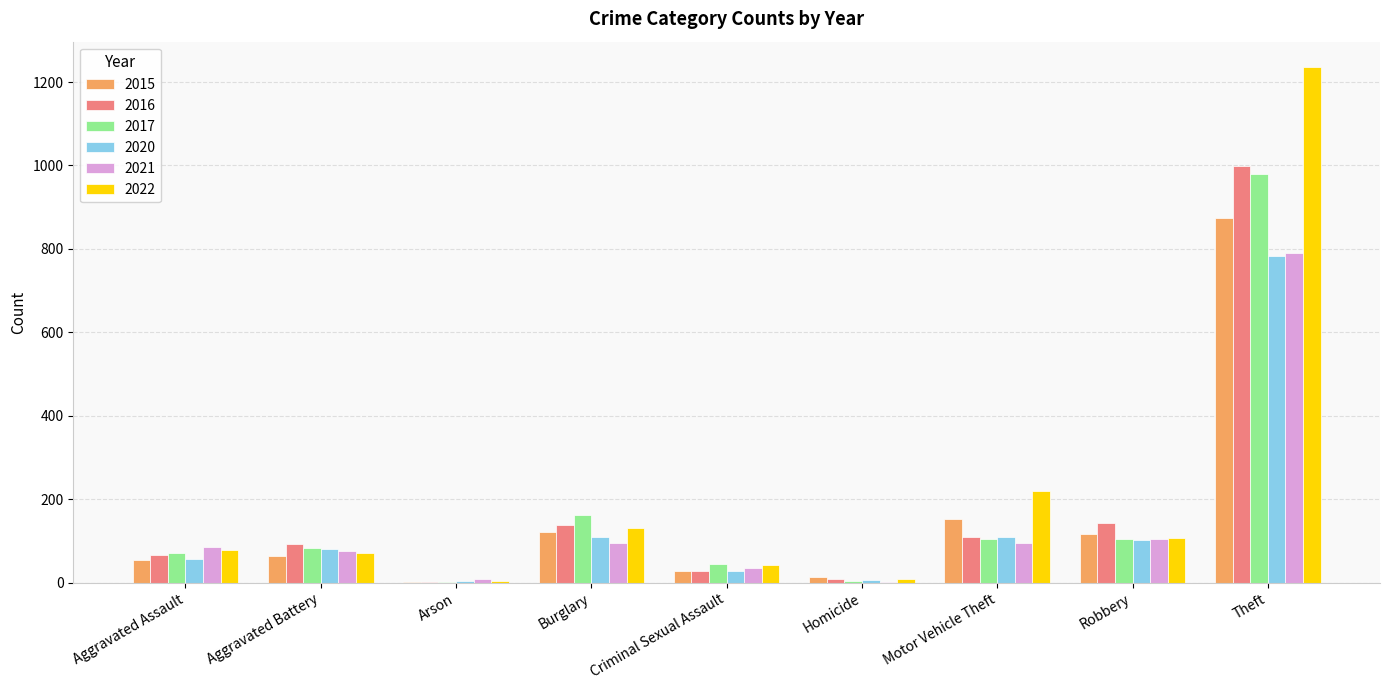

The 2016 series shows 236 at Burglary. True or false?

False